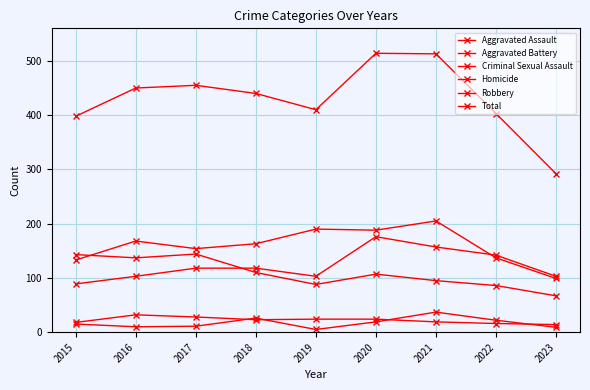

How many lines are shown in the chart?

6